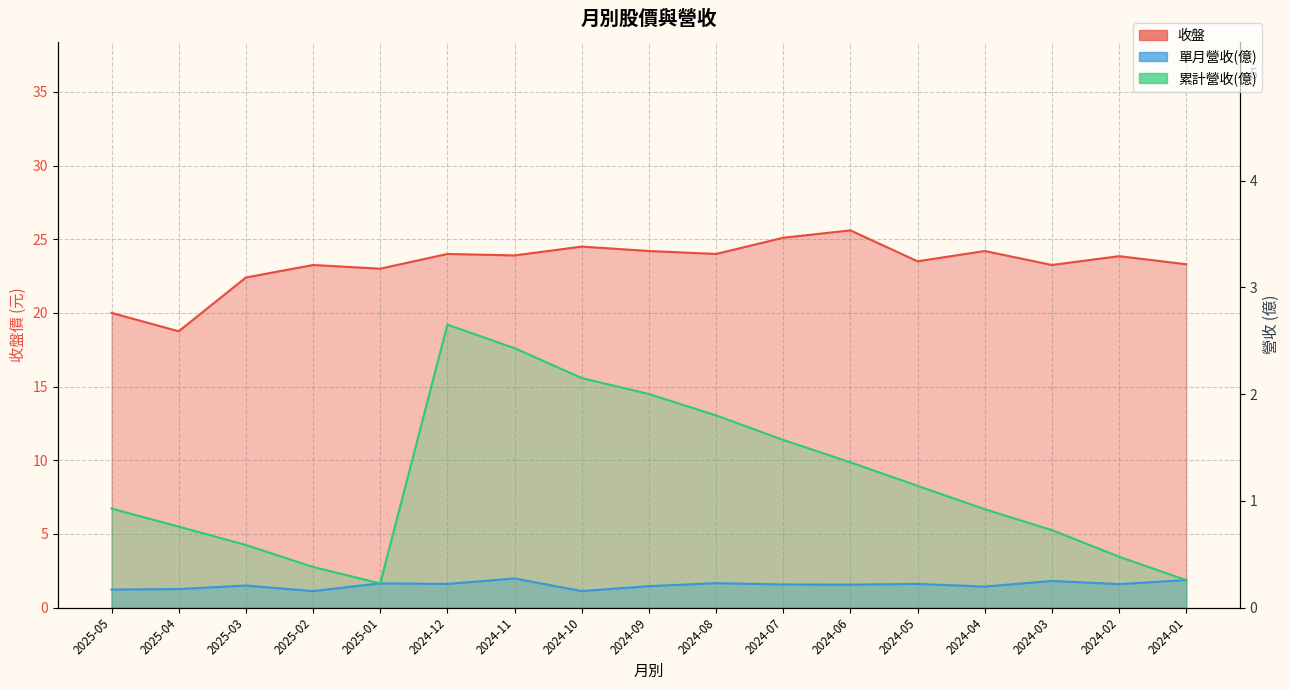

Between 2024-10 and 2025-05, which is larger?

2024-10